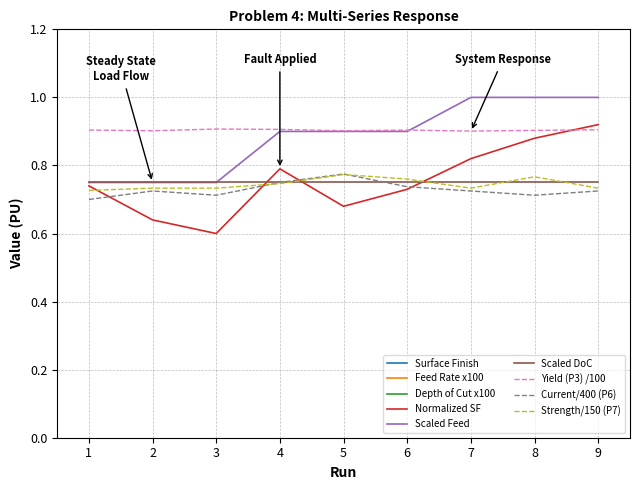

What is the sum of the Normalized SF values at 8 and 4?

1.7